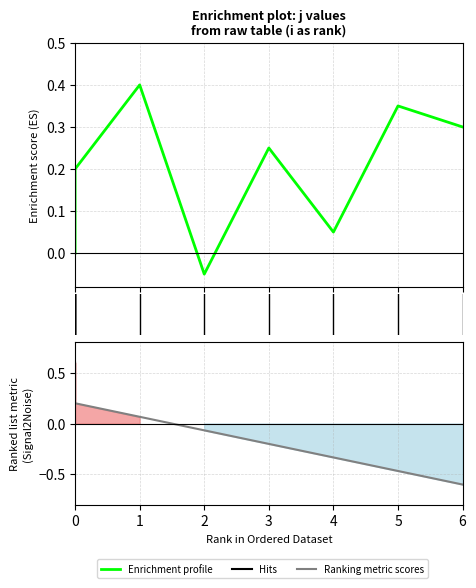

Does the chart have visible grid lines?

Yes